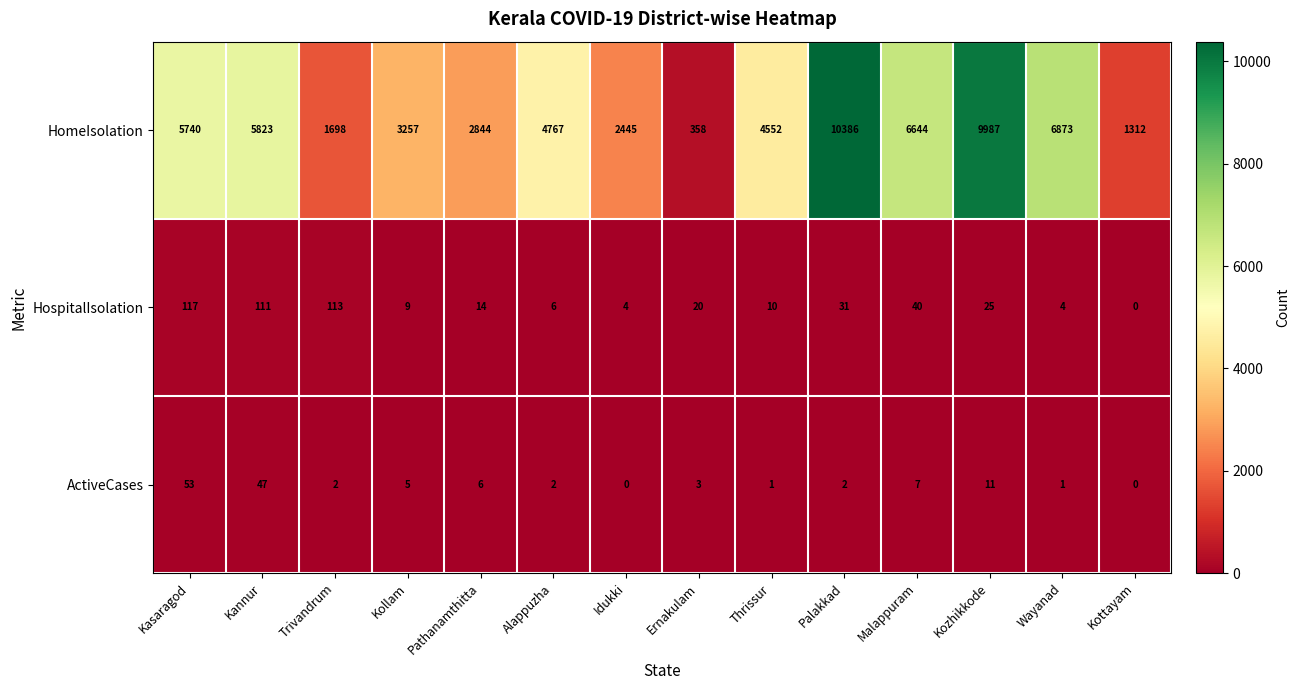

The value of HomeIsolation at Kannur is 9440. True or false?

False